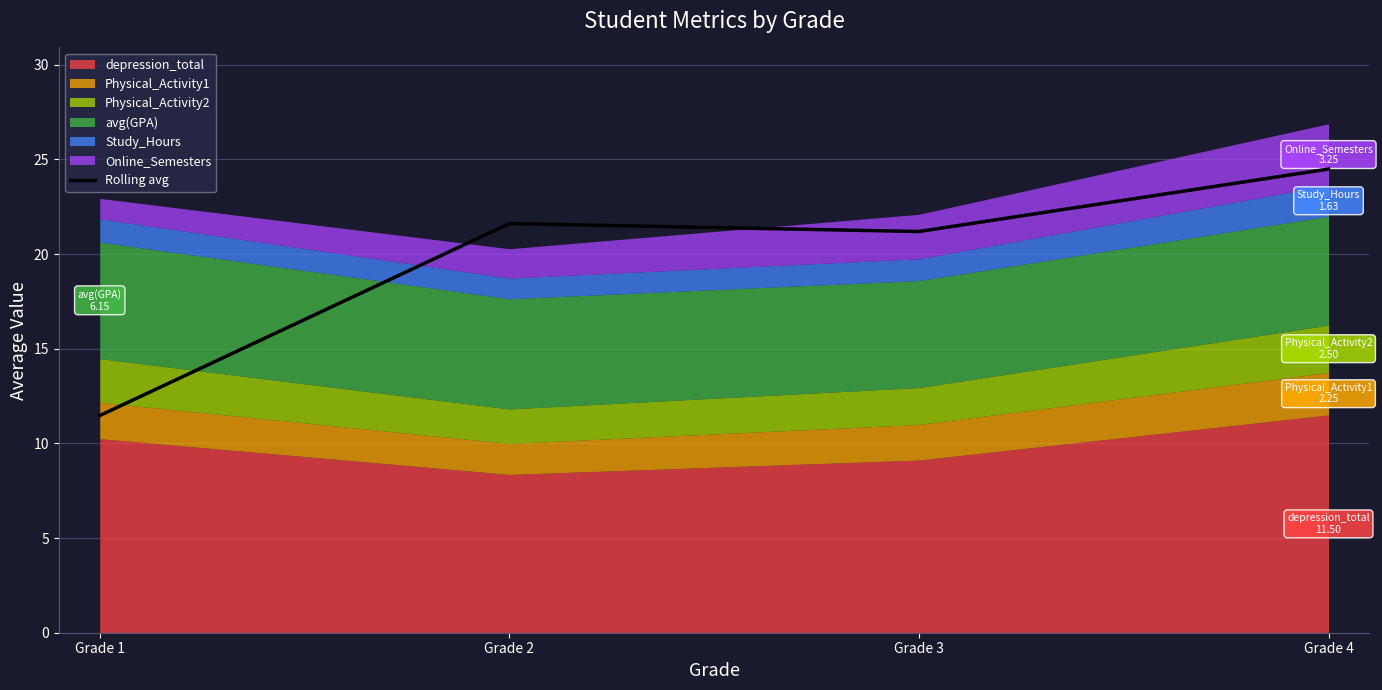

Which has a higher value, Grade 2 or Grade 3?

Grade 2